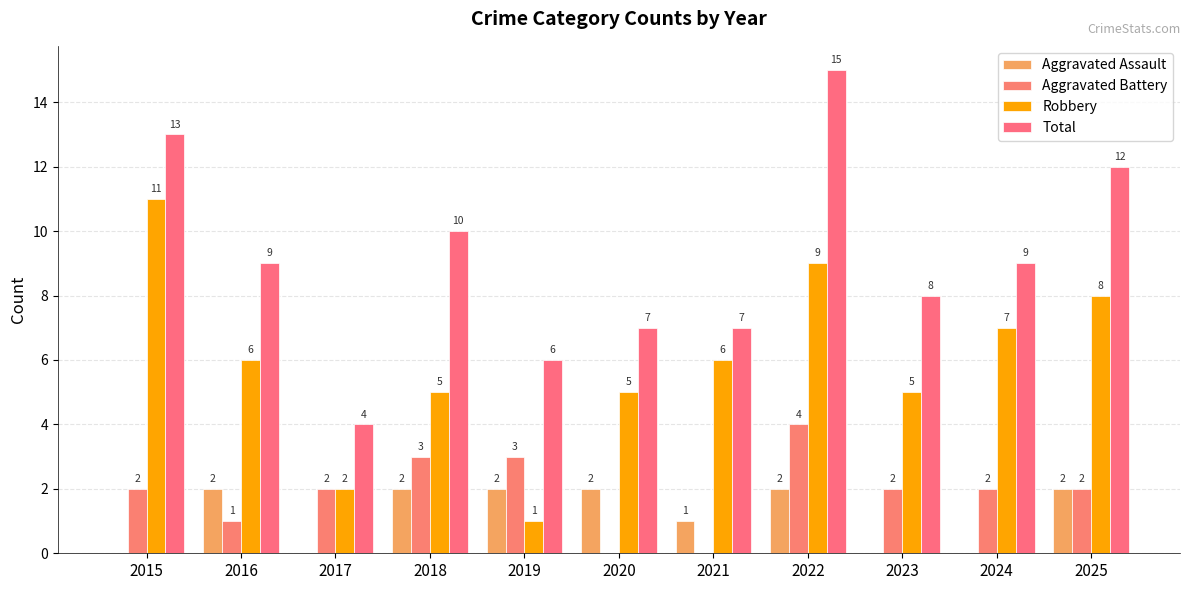

How many groups of bars are there?

11